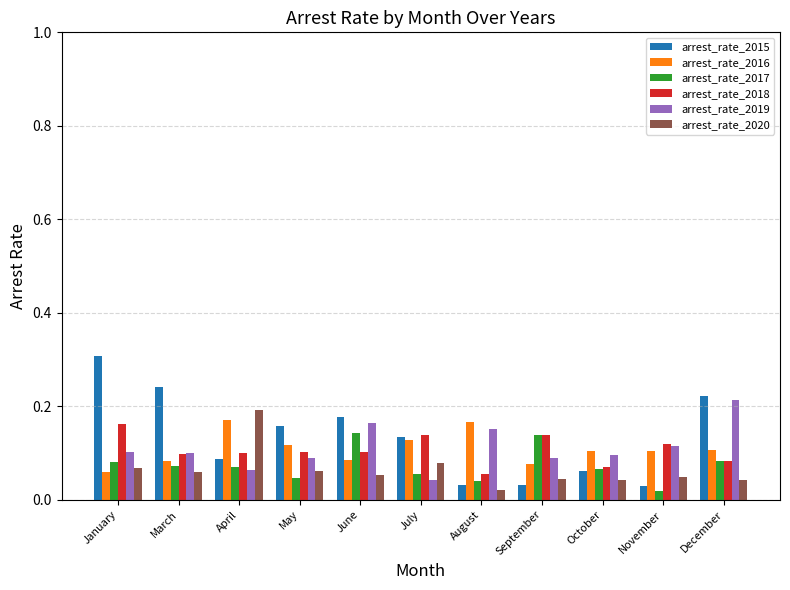

The arrest_rate_2020 series shows 0.0 at July. True or false?

False